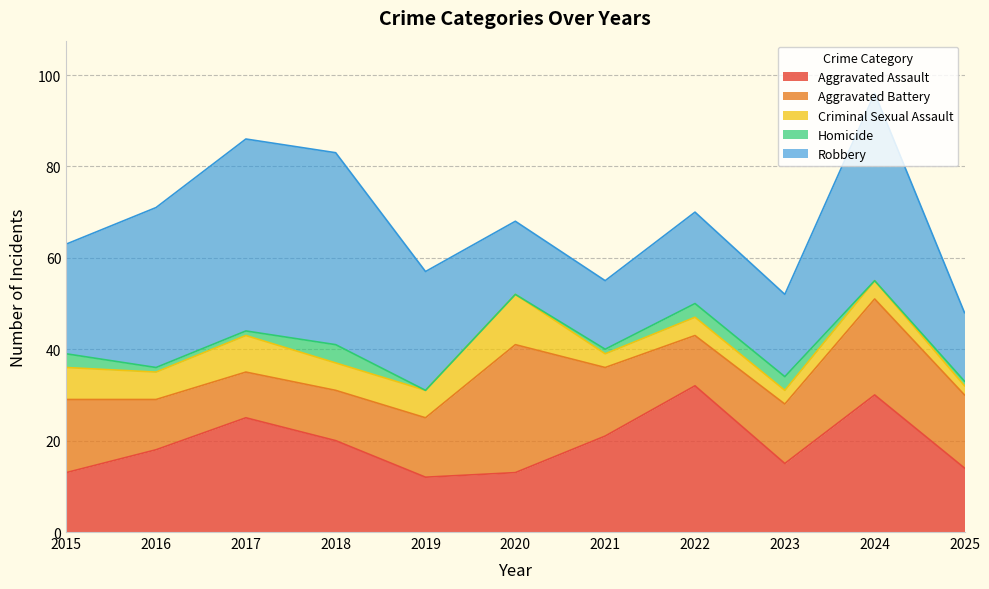

Which category has the lowest value in the Criminal Sexual Assault series?

2025